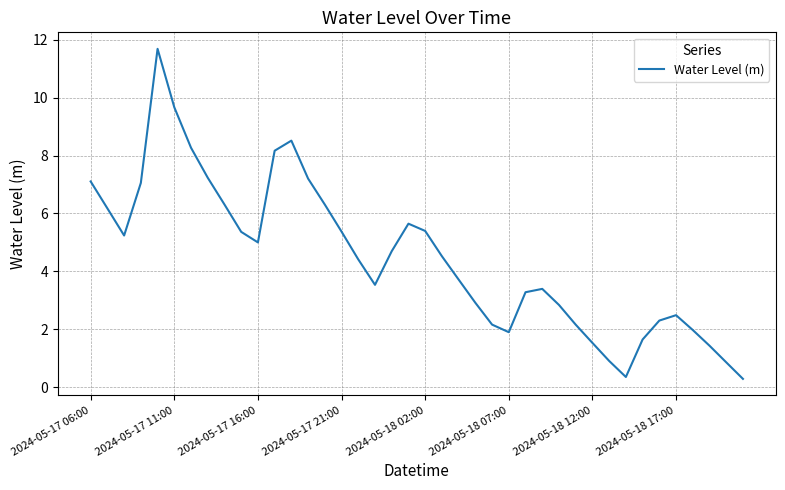

What is the average value?

4.5